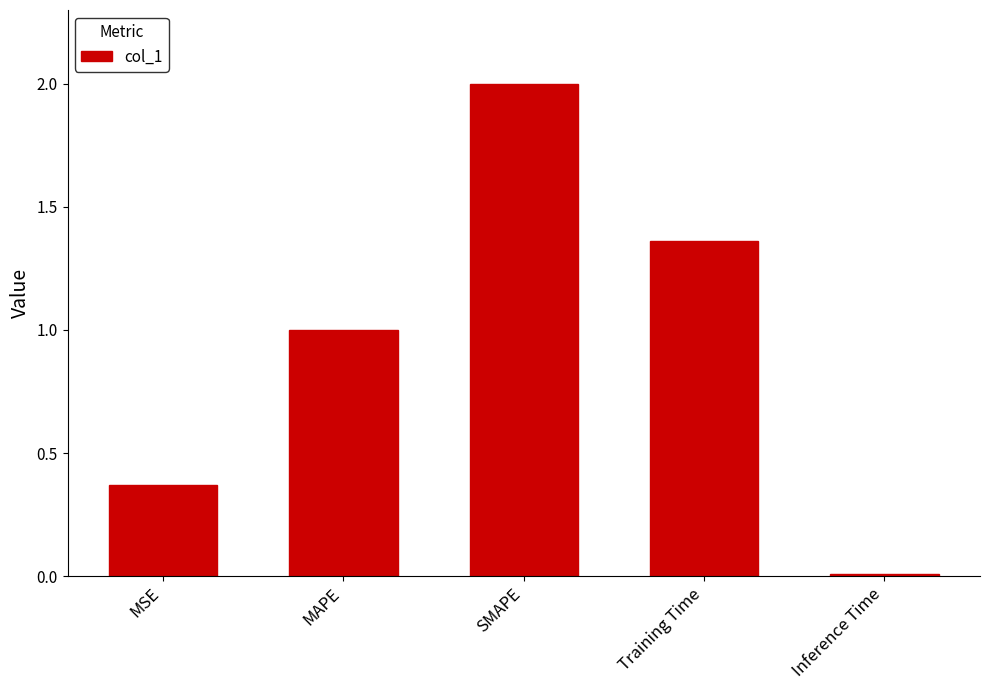

What position from the left is MAPE?

2